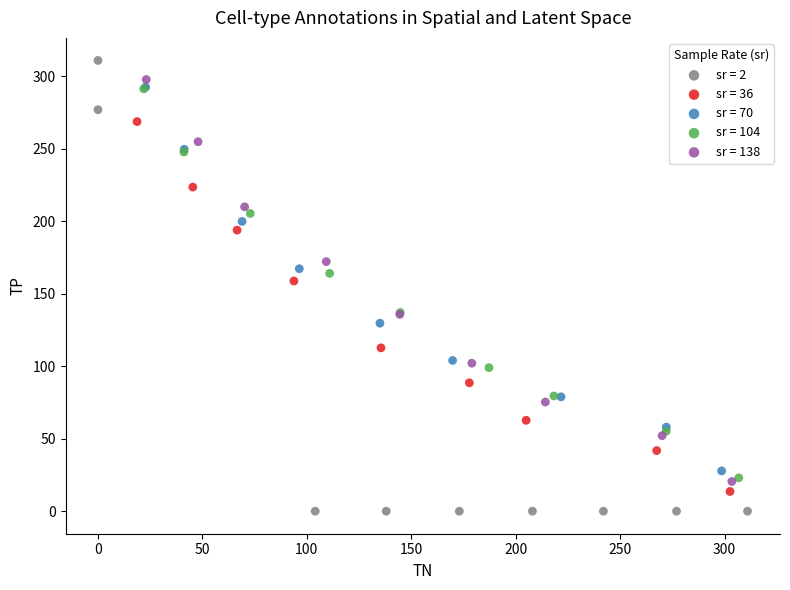

Which series has the largest Y range (max minus min)?

sr = 2